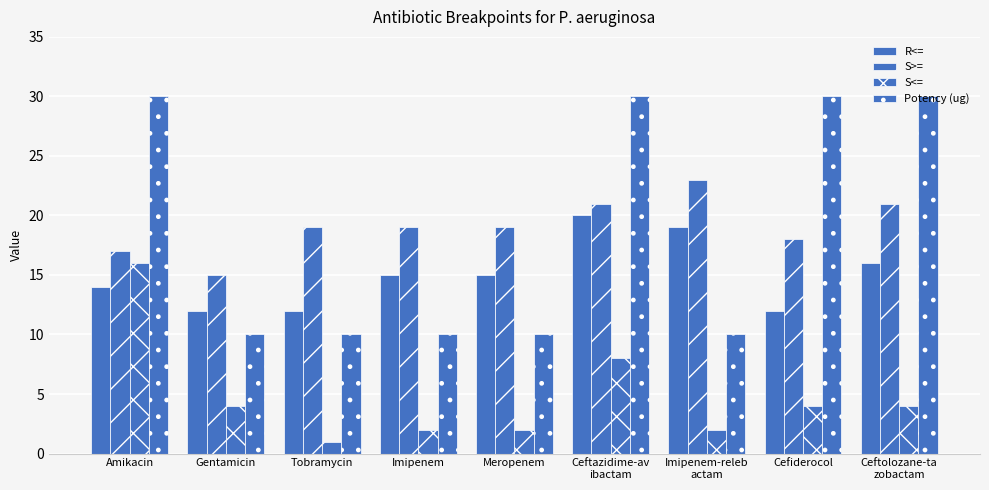

What position from the left is Amikacin?

1